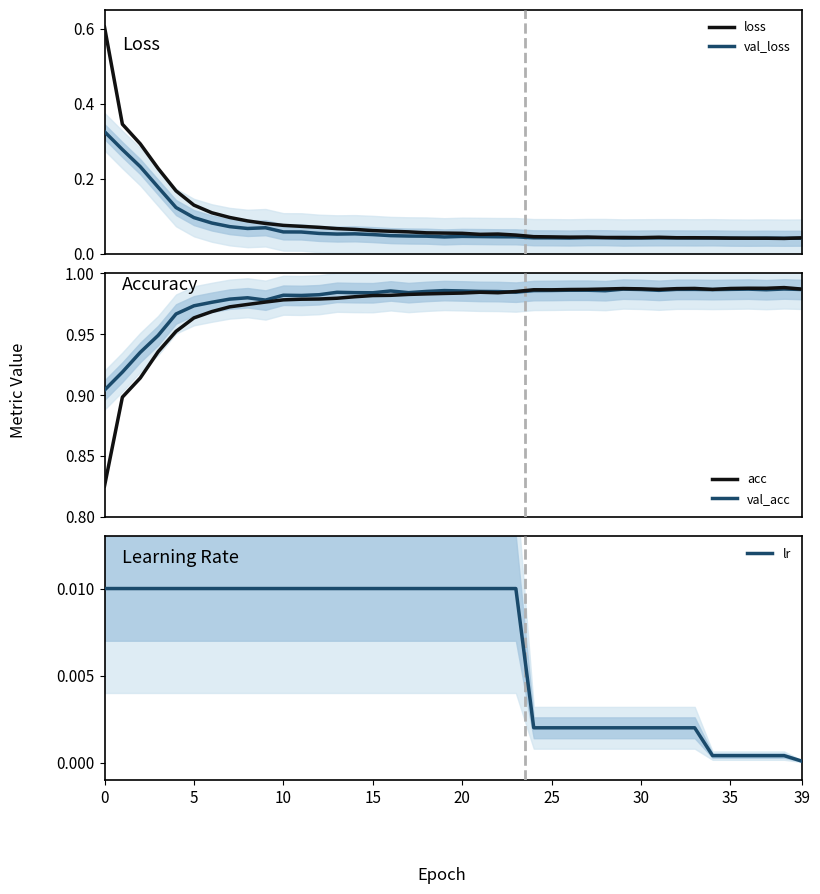

True or false: val_acc and loss intersect in this chart.

False